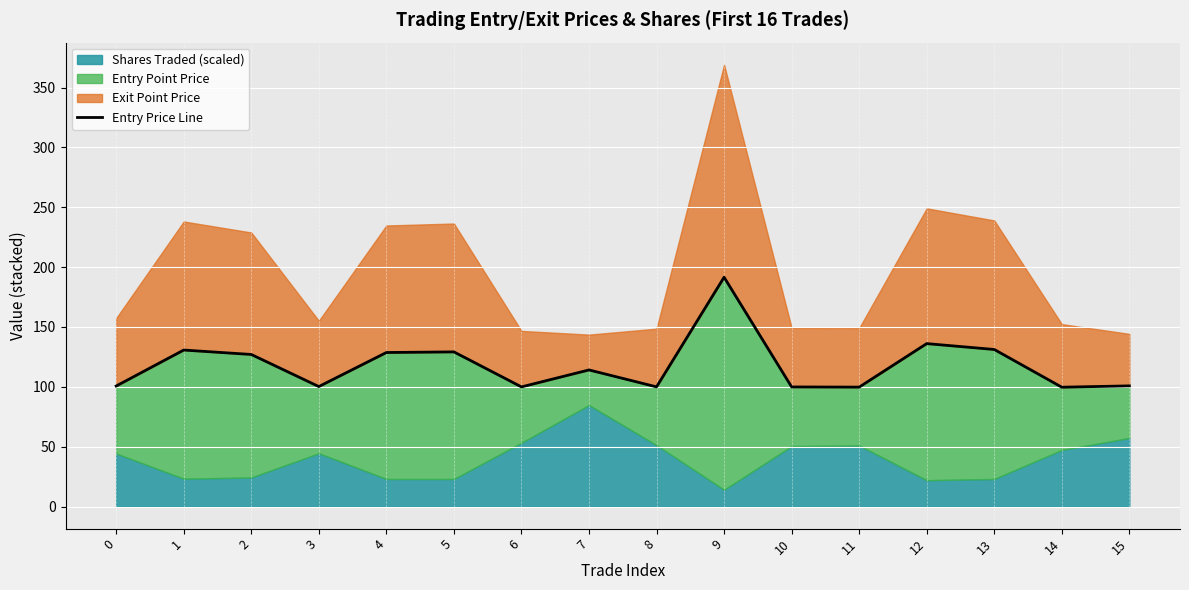

List the labels in order of value, smallest first.

14, 11, 10, 6, 8, 3, 0, 15, 7, 2, 4, 5, 1, 13, 12, 9